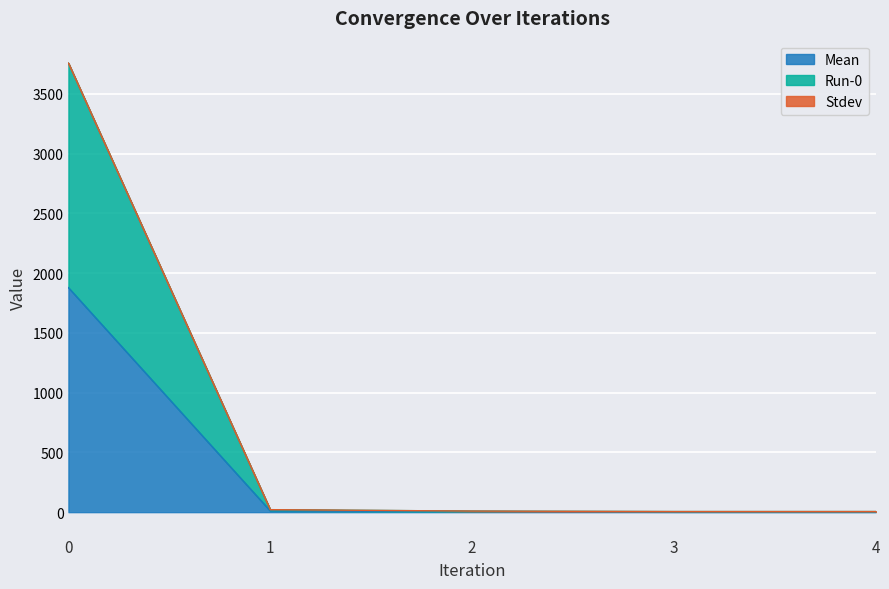

What is the minimum value shown in the chart?

2.4